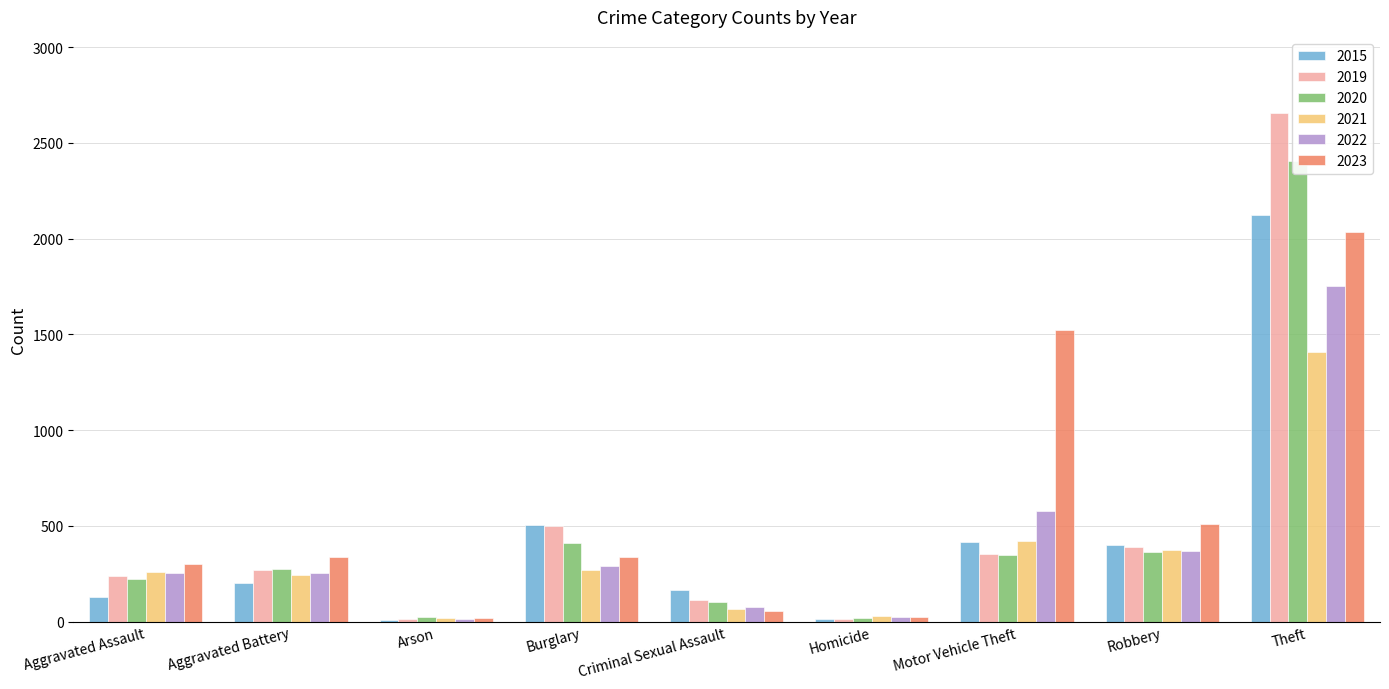

Rank the categories by 2015 value from lowest to highest.

Arson, Homicide, Aggravated Assault, Criminal Sexual Assault, Aggravated Battery, Robbery, Motor Vehicle Theft, Burglary, Theft